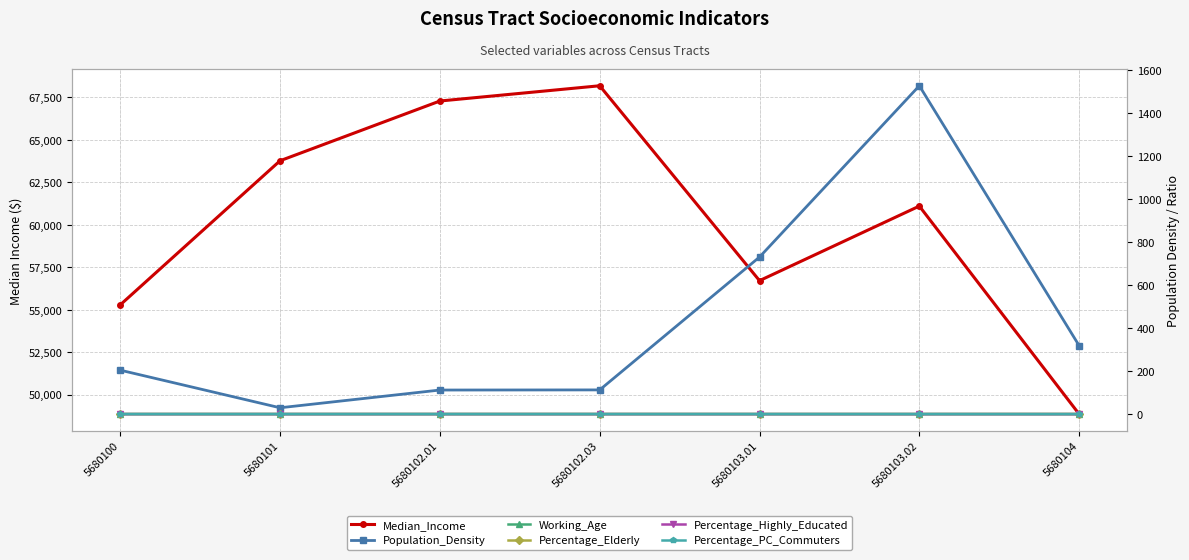

What is the label of the 6th point from the left?

5680103.02